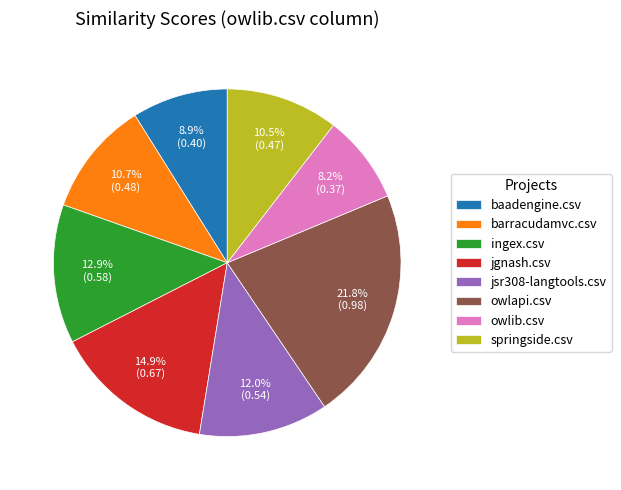

Which category has the smallest portion of the pie?

owlib.csv